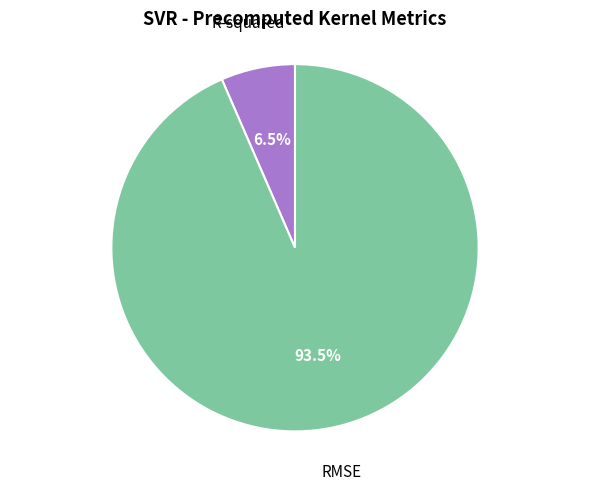

Count the number of slices in the pie.

2